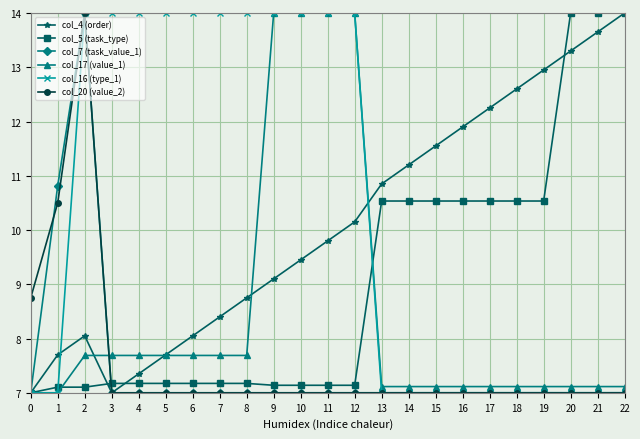

What is the value of the col_16 (type_1) point at the 8th from the left?

14.0